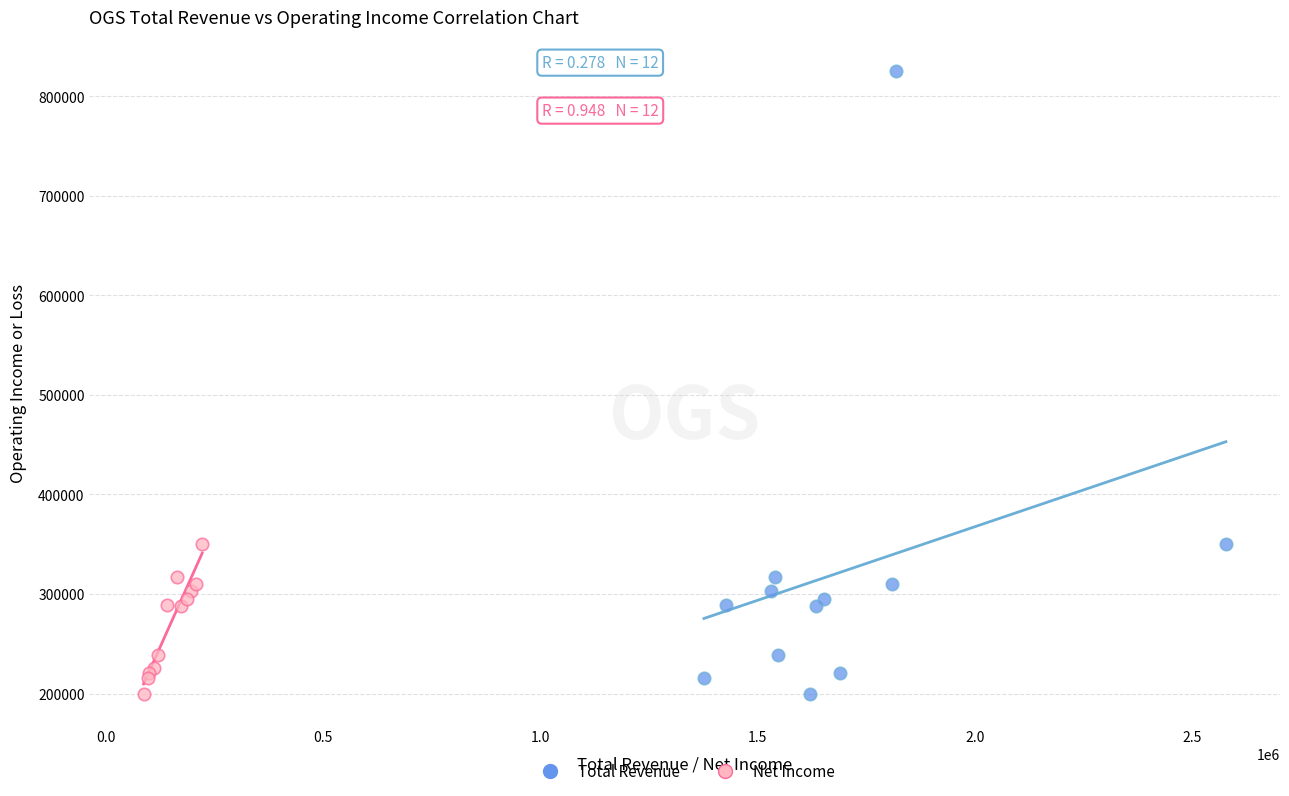

What are all the series names shown in the legend?

Total Revenue, Net Income